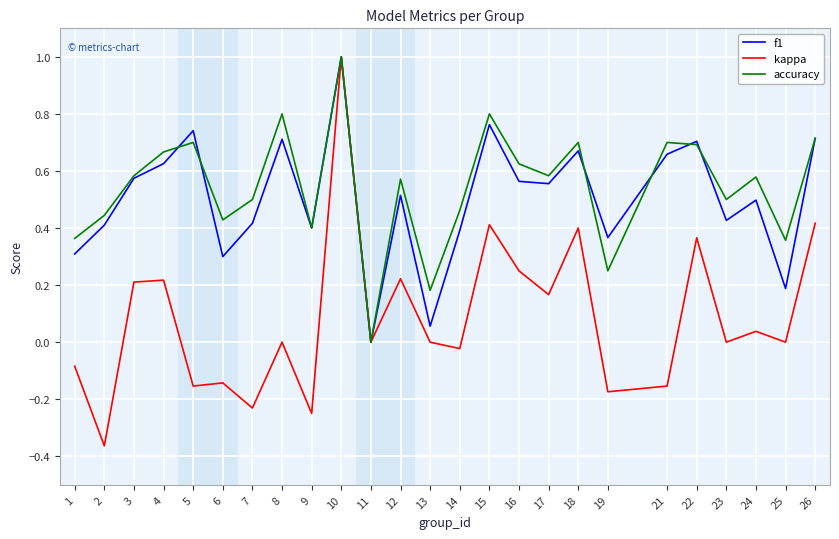

True or false: accuracy has a value of 0.1 at 9.

False